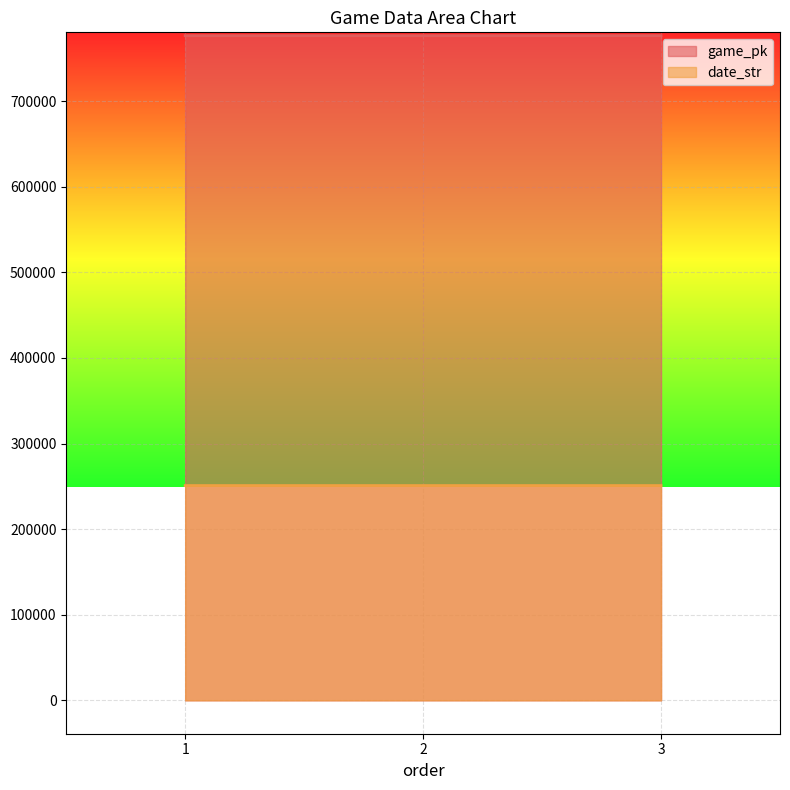

What is the total value across all series at 2?

1027387